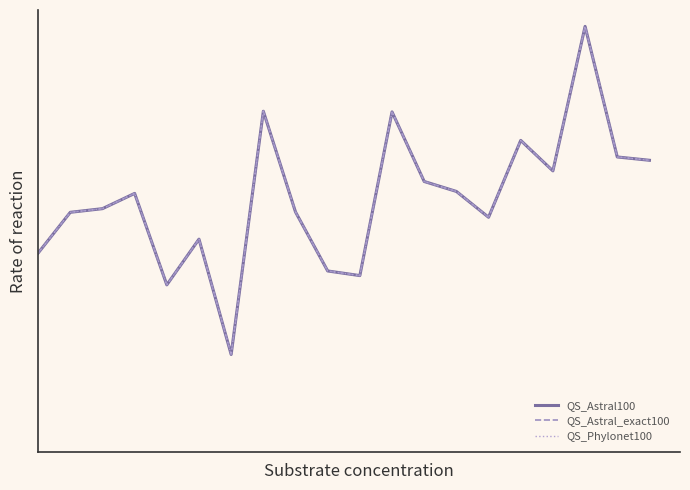

Does the chart have visible grid lines?

No